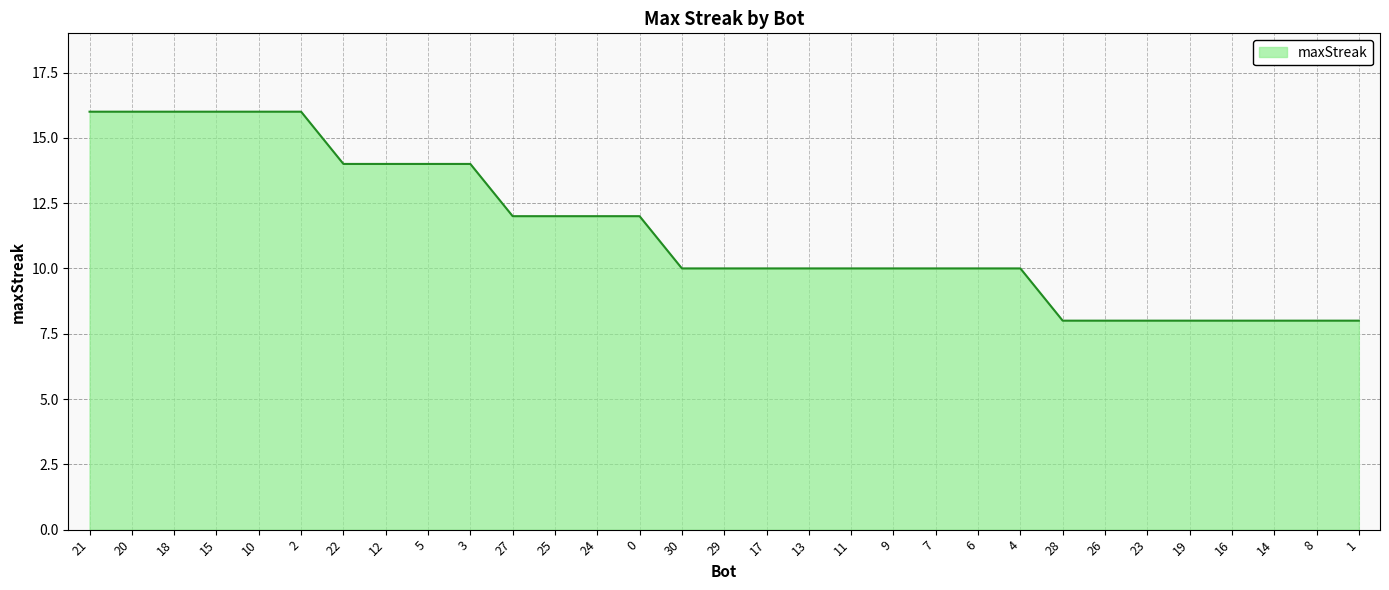

Approximately how many times larger is the value at 19 compared to 27?

0.7